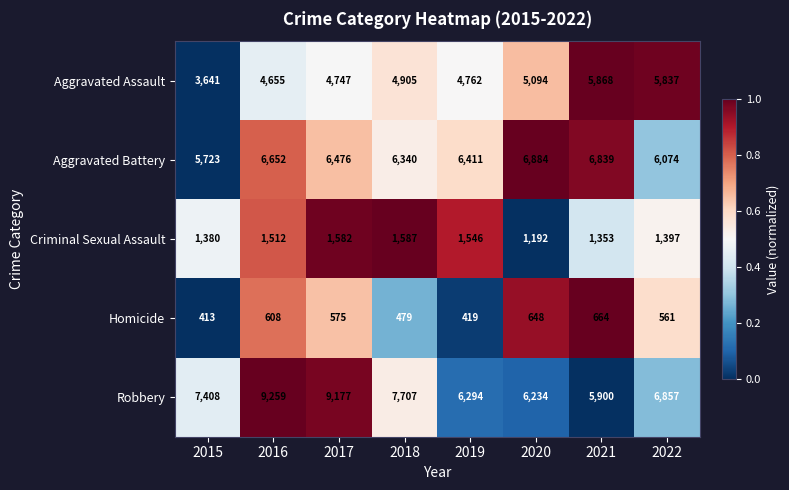

Is it true that Aggravated Assault equals 2219 at 2015?

False